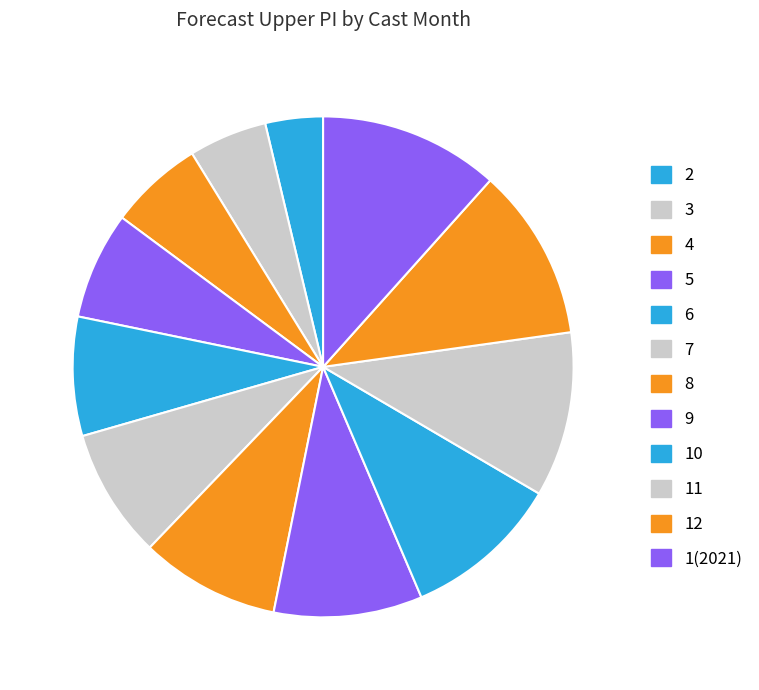

To the nearest percent, what is the difference between the 9 and 6 slice percentages?

1%